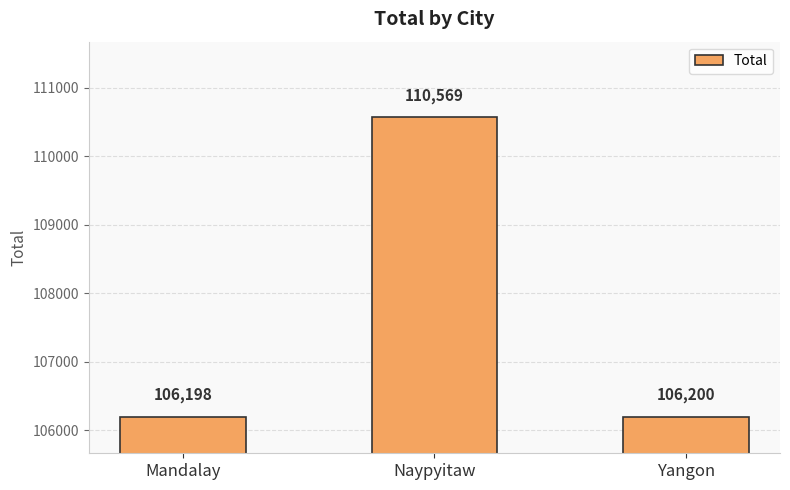

Are the bars grouped side by side (vs. stacked)?

No